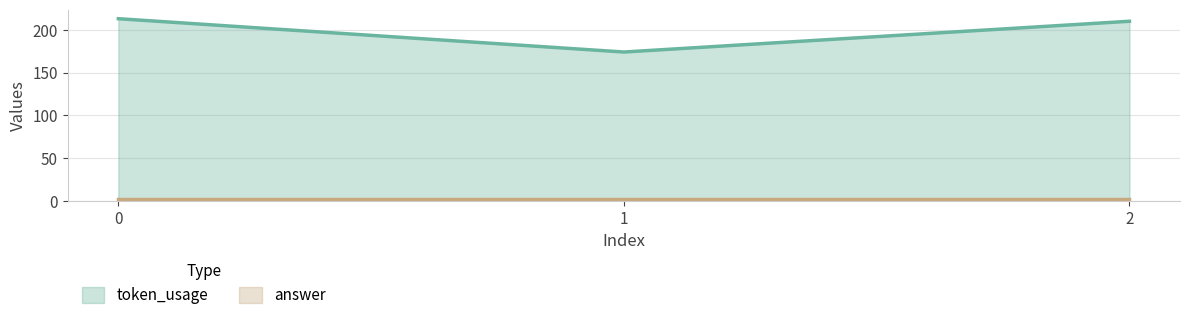

What is the average value?

199